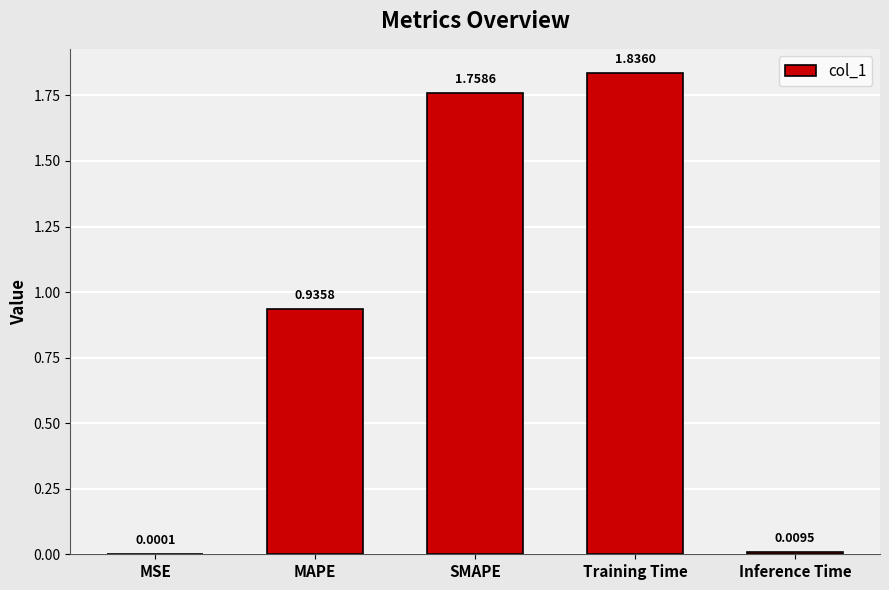

Which category has the highest value across all series?

Training Time